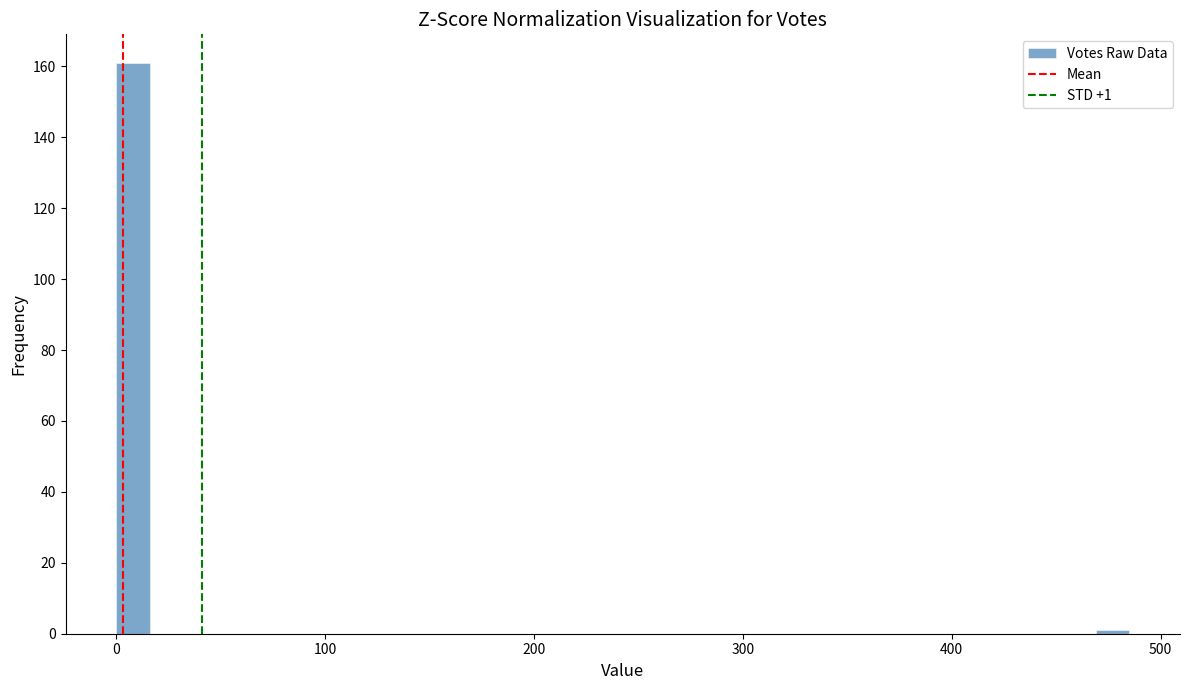

Read against the x-axis, roughly where is the centre of the tallest bar?

10